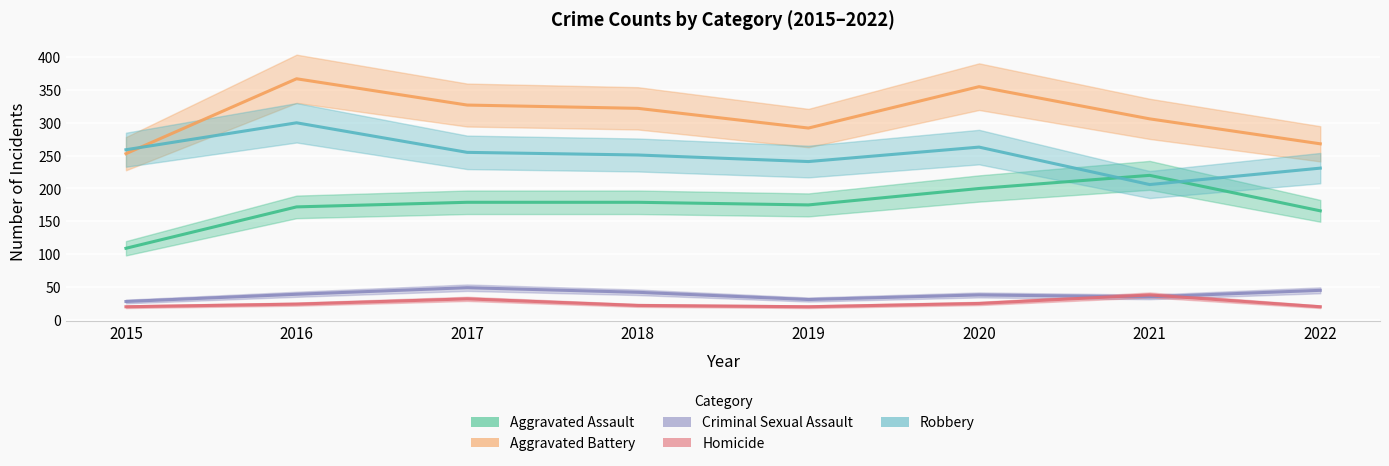

At which label is Aggravated Assault closest to 164?

2022